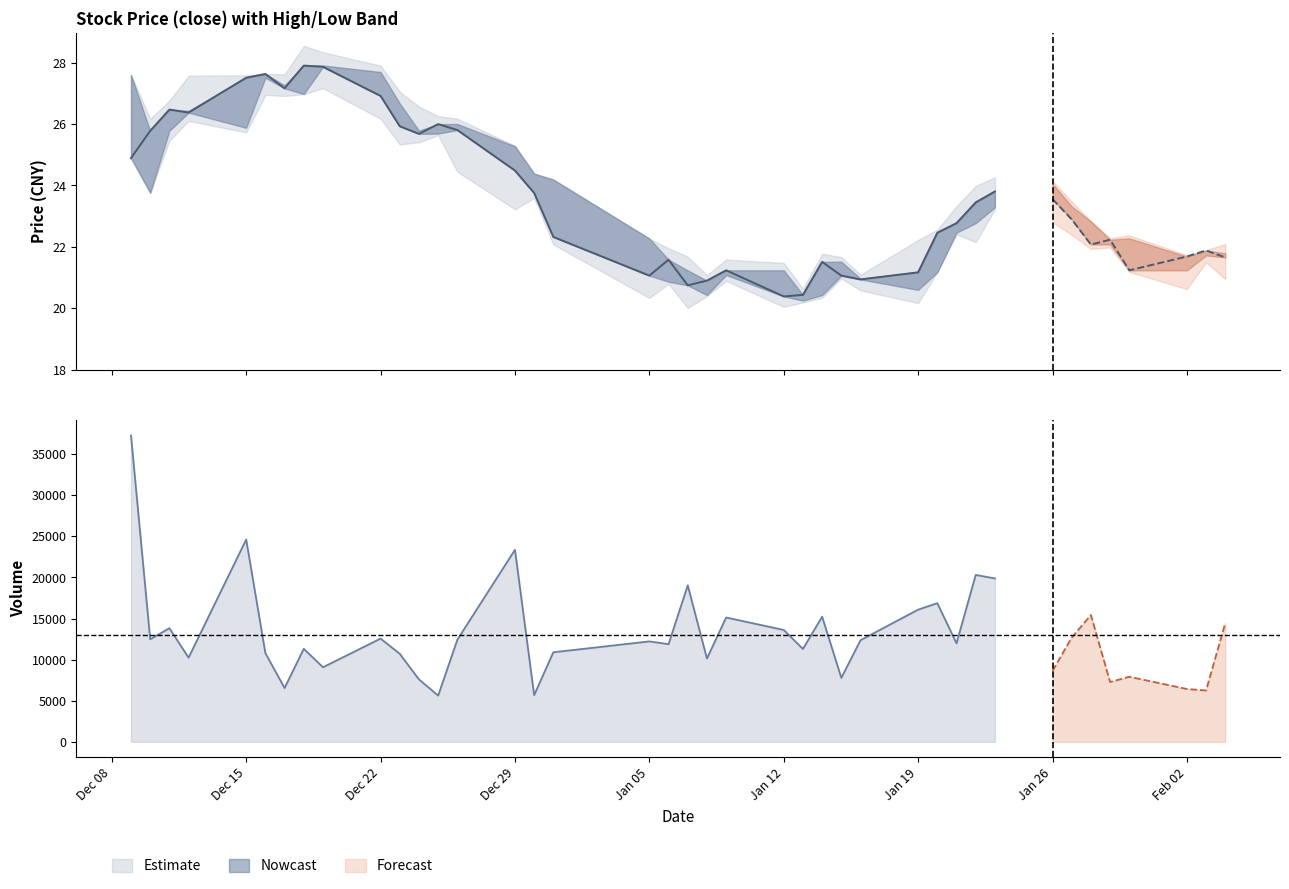

What is the label of the 24th point from the left?

23